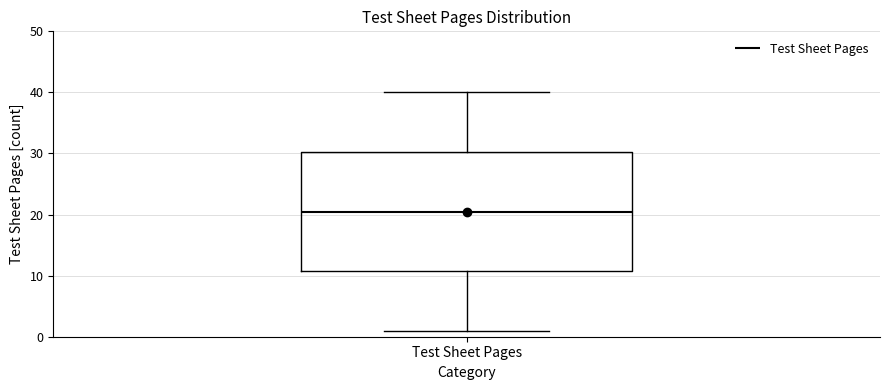

Transcribe this box plot: give where the median line is, the range the box spans, and where the two whiskers end, as read against the y-axis. The values are not printed on the chart, so give them approximately, as read against the axis.

median 21, box 11 to 30, whiskers 1 to 40